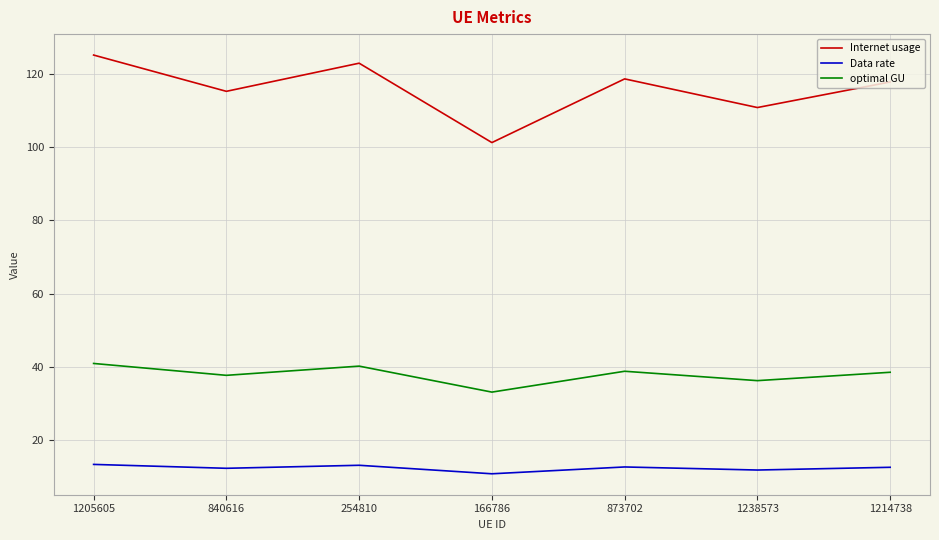

The value of Data rate at 166786 is 4.7. True or false?

False